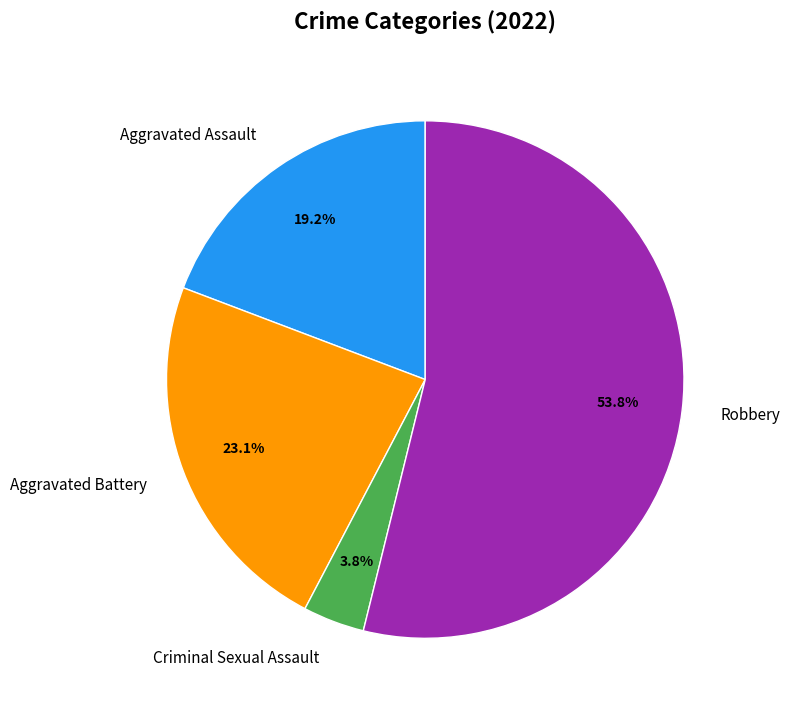

What is the smallest slice in the pie chart?

Criminal Sexual Assault